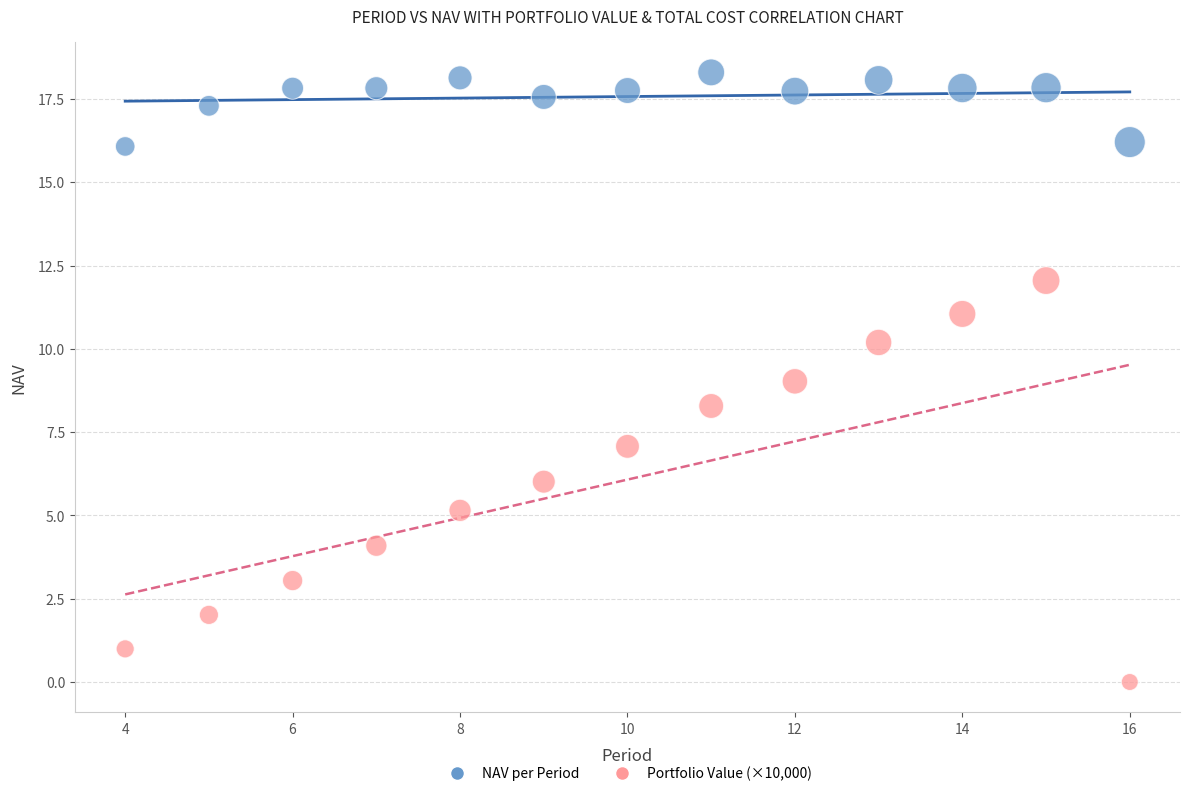

Across all data points, what is the range of Y values (max minus min)?

18.3